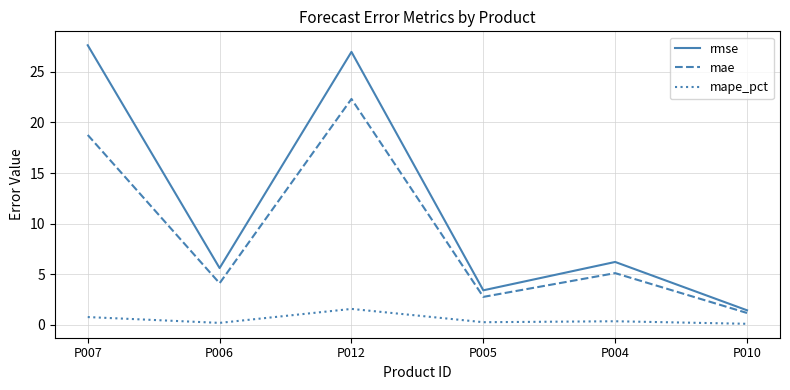

Rank the series at P007 from lowest to highest value.

mape_pct, mae, rmse